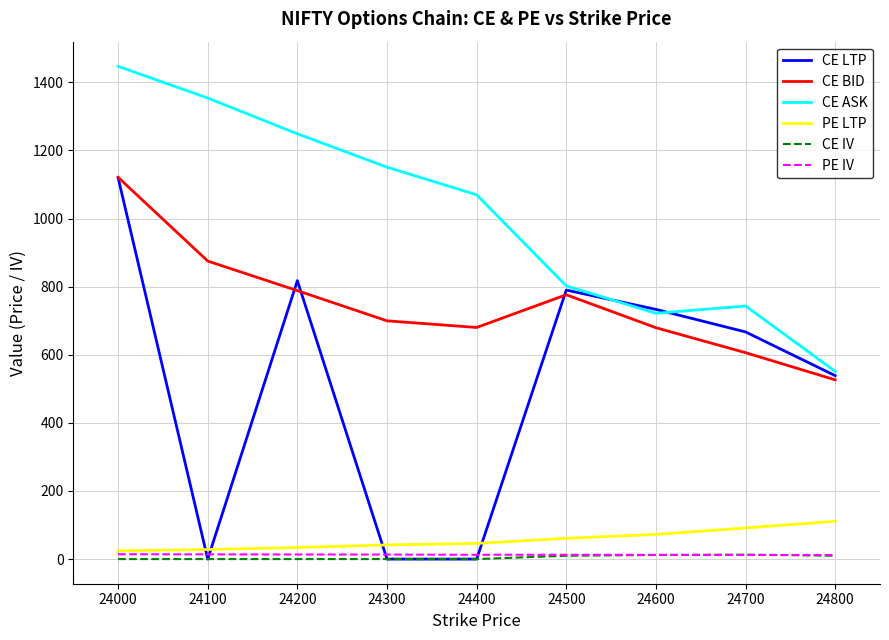

At which category is the sum across all series the highest?

24000